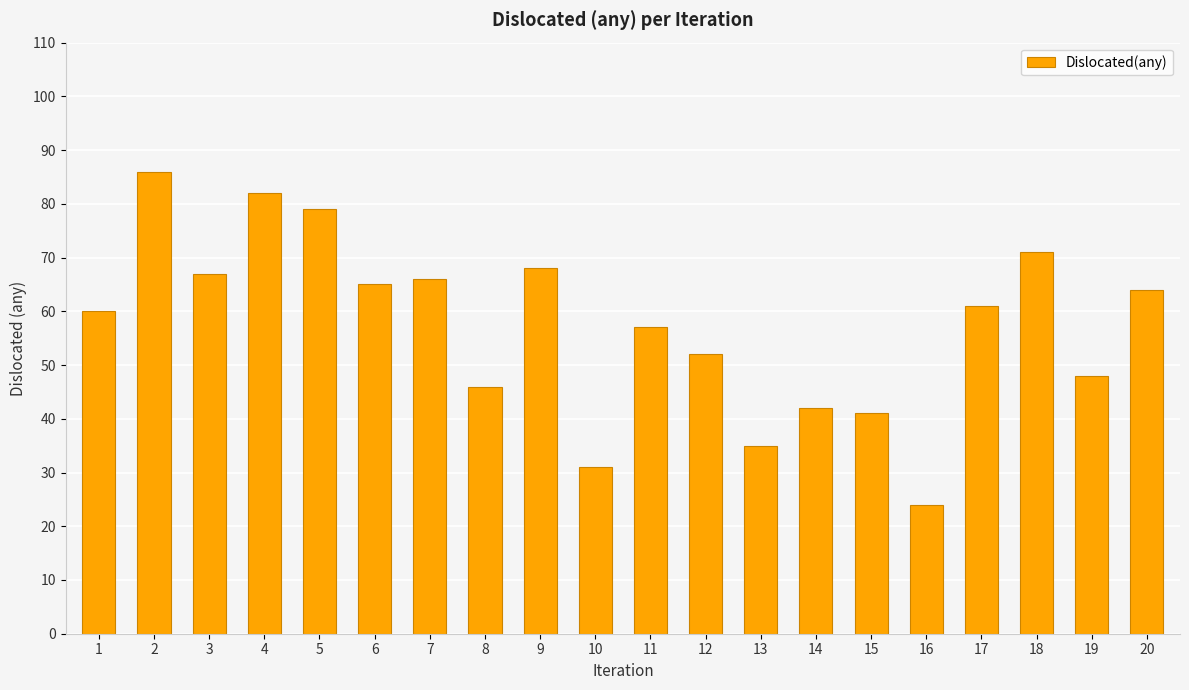

List the labels in order of value, smallest first.

16, 10, 13, 15, 14, 8, 19, 12, 11, 1, 17, 20, 6, 7, 3, 9, 18, 5, 4, 2